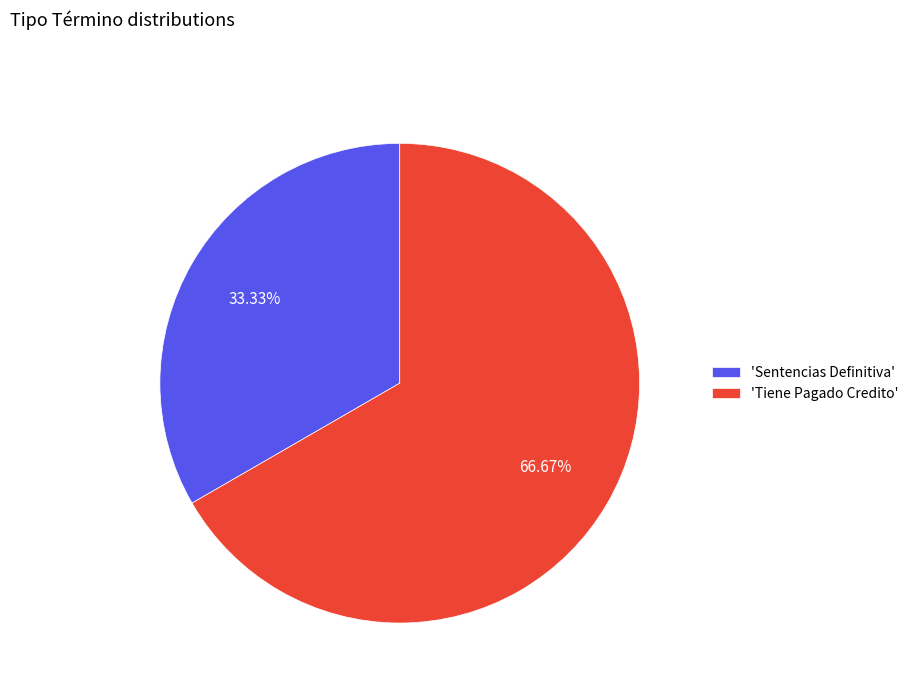

Between 'Tiene Pagado Credito' and 'Sentencias Definitiva', which is larger?

'Tiene Pagado Credito'